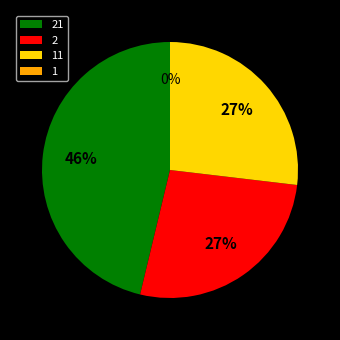

To the nearest percent, what is the difference between the largest and smallest slice percentages?

46%